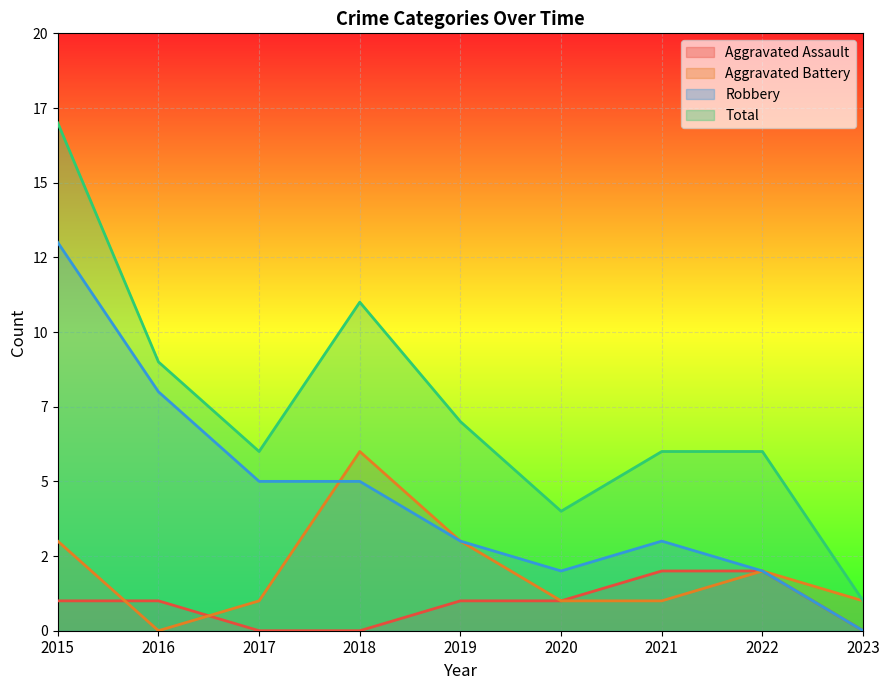

How many lines are shown in the chart?

4